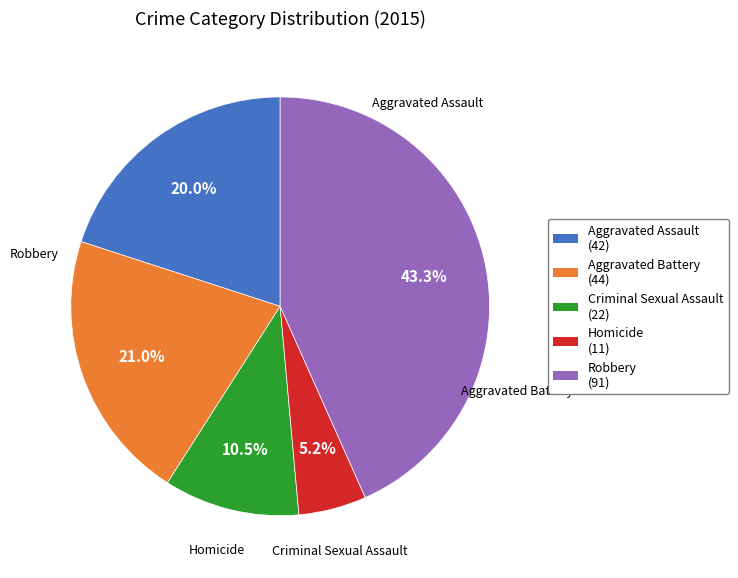

Between Aggravated Battery and Aggravated Assault, which is larger?

Aggravated Battery